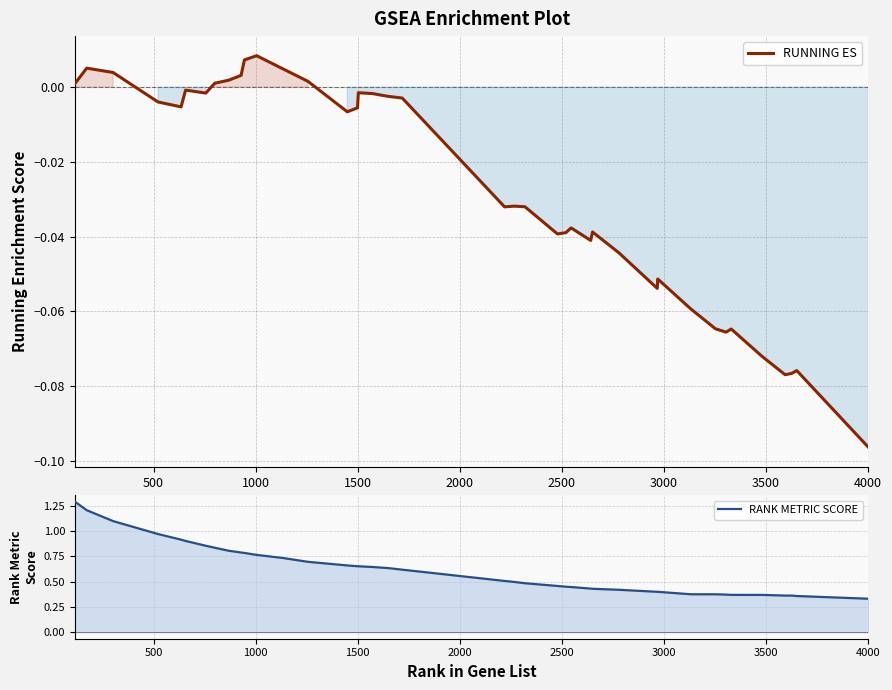

List the series in order of their overall mean, highest first.

RANK METRIC SCORE, RUNNING ES